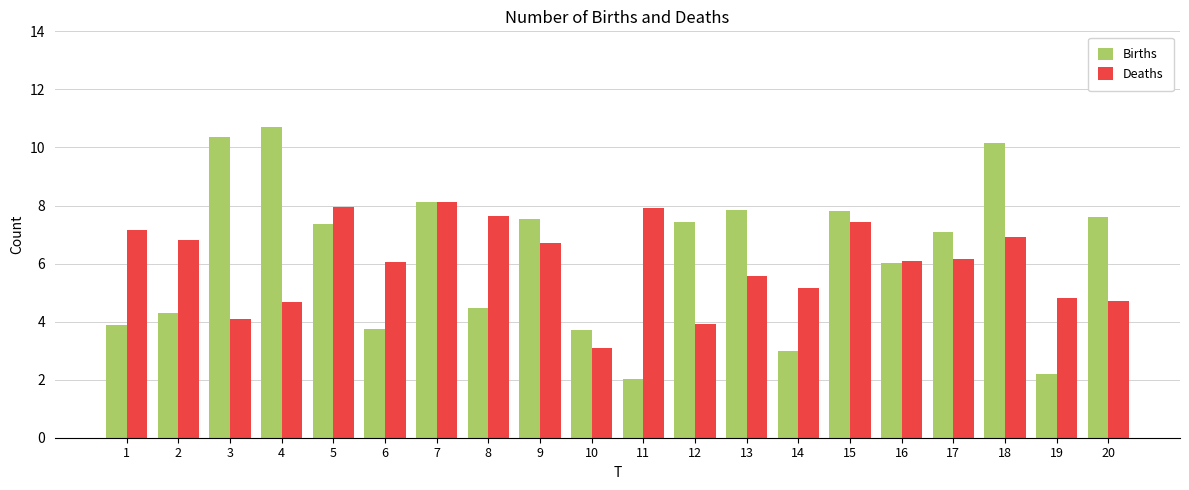

Rank the series at 6 from lowest to highest value.

Births, Deaths